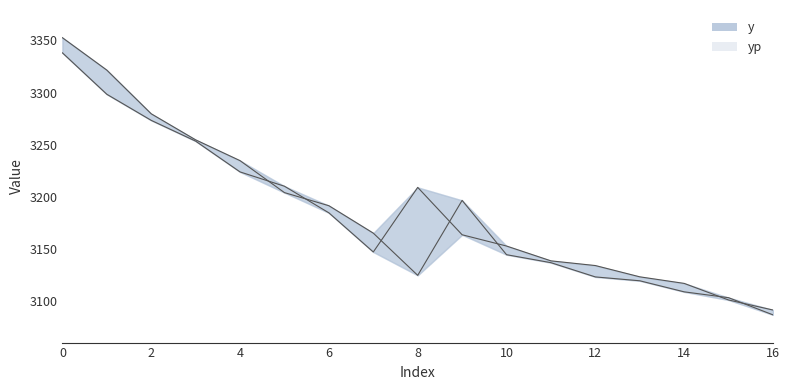

The yp series shows 1612.8 at 13. True or false?

False